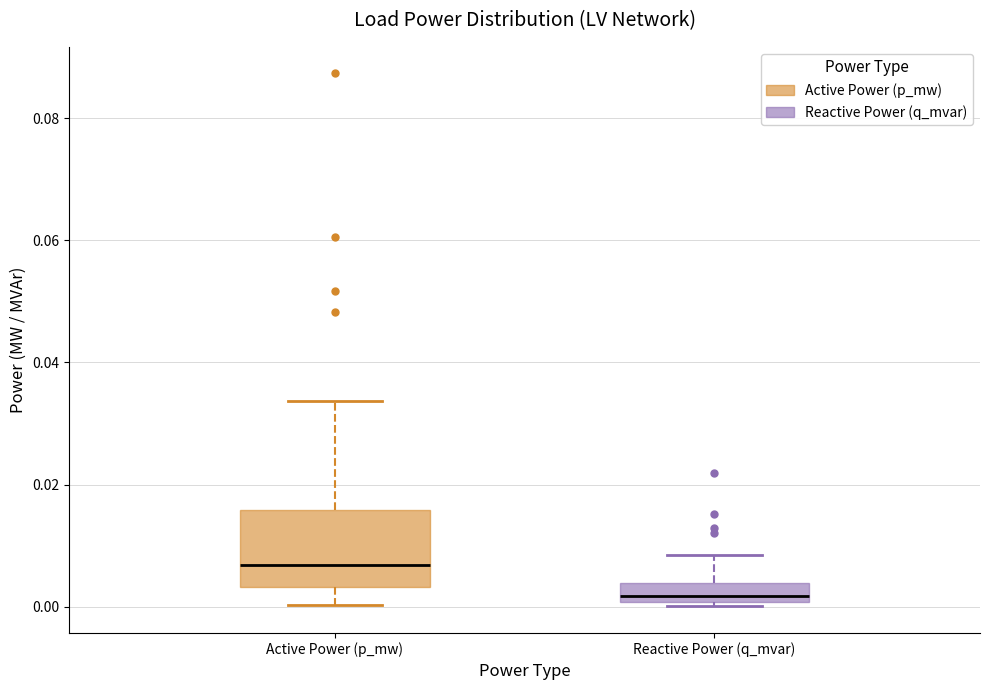

Reading left to right, read every box against the y-axis: the position of its median line, the range the box covers, and the ends of its whiskers. The values are not printed on the chart, so give them approximately, as read against the axis.

Active Power (p_mw): median 0.006, box 0.004 to 0.016, whiskers 0.000 to 0.034
Reactive Power (q_mvar): median 0.002, box 0.000 to 0.004, whiskers 0.000 (just below the box's lower edge) to 0.008